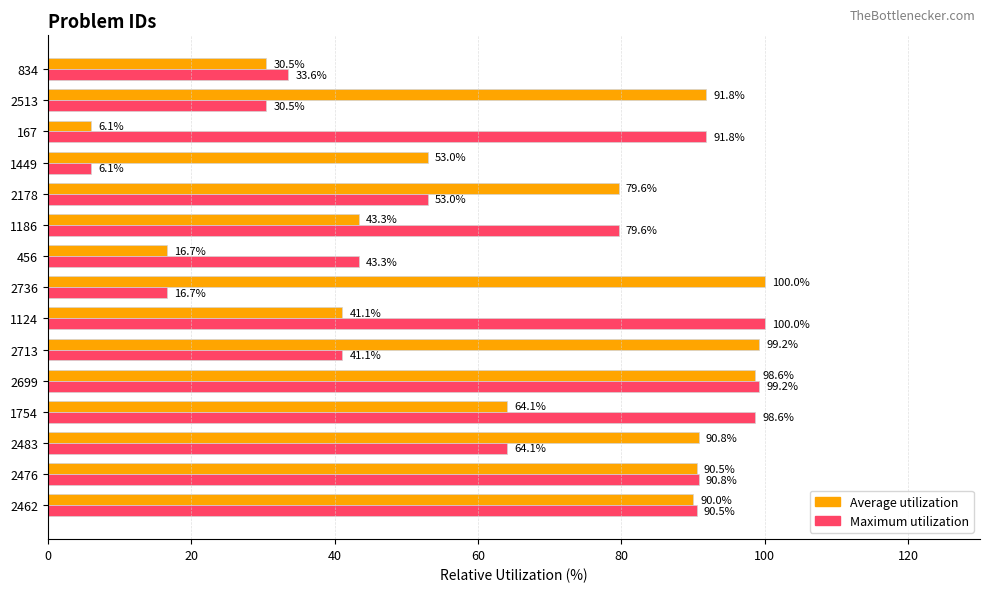

At how many categories does at least one series exceed 38?

14